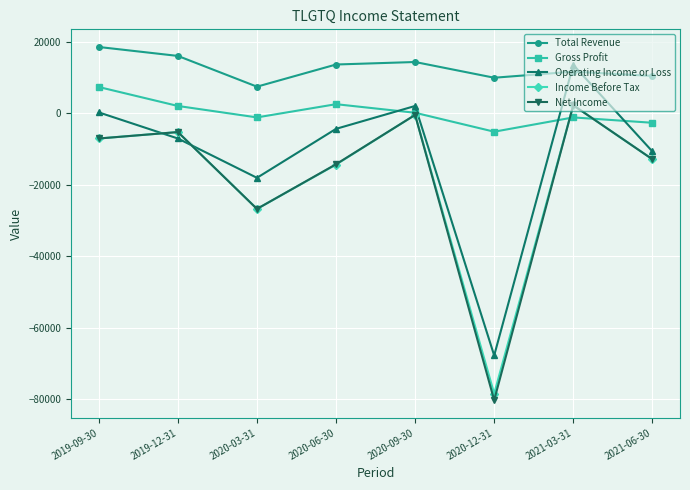

Read the Income Before Tax value at 2021-03-31, to the nearest 100.

2200